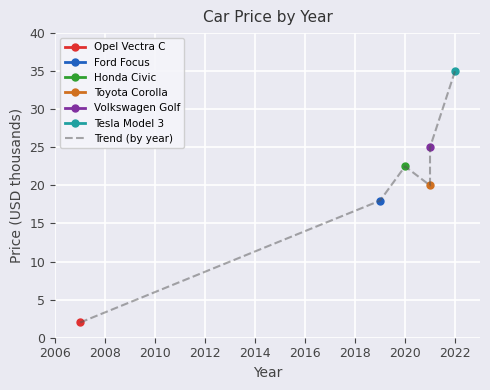

How many data points are above 22?

3